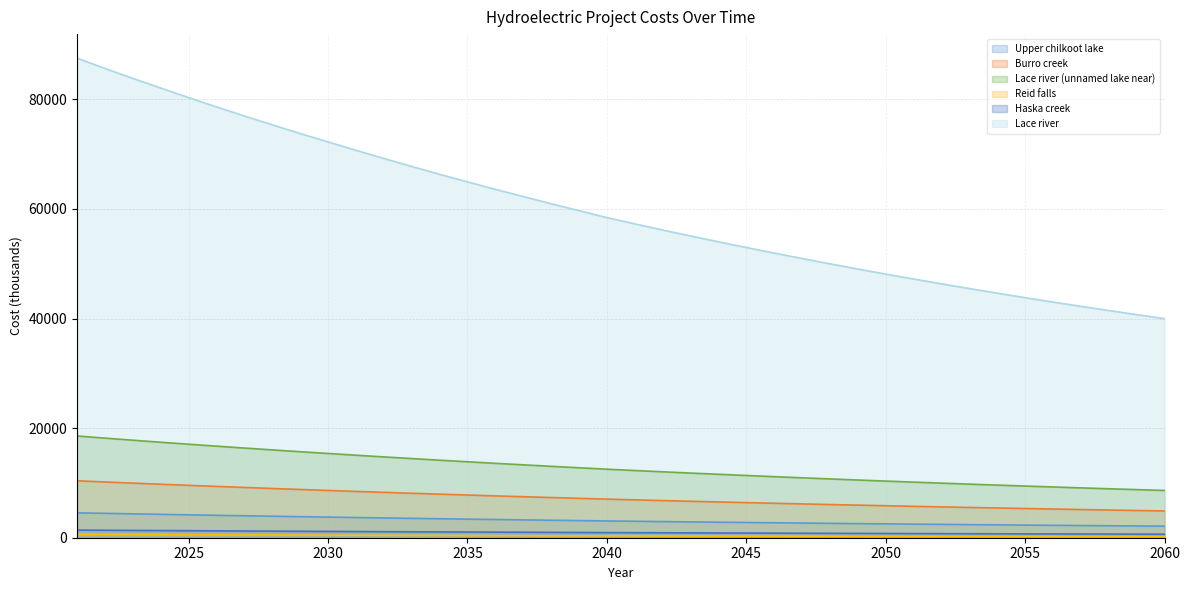

What are all the series names shown in the legend?

Upper chilkoot lake, Burro creek, Lace river (unnamed lake near), Reid falls, Haska creek, Lace river